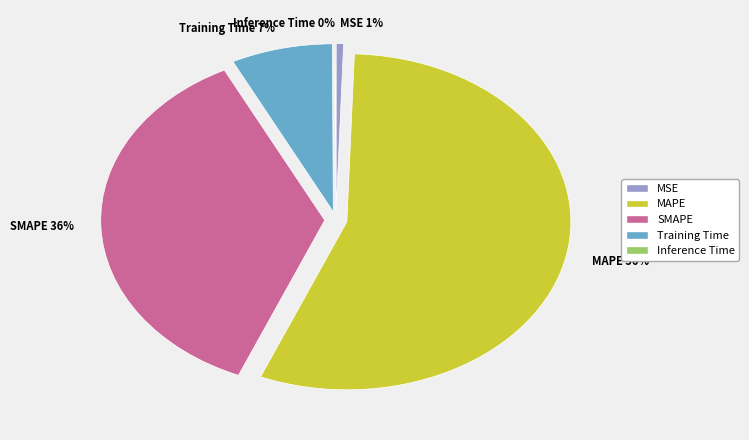

Which category has the biggest portion of the pie?

MAPE